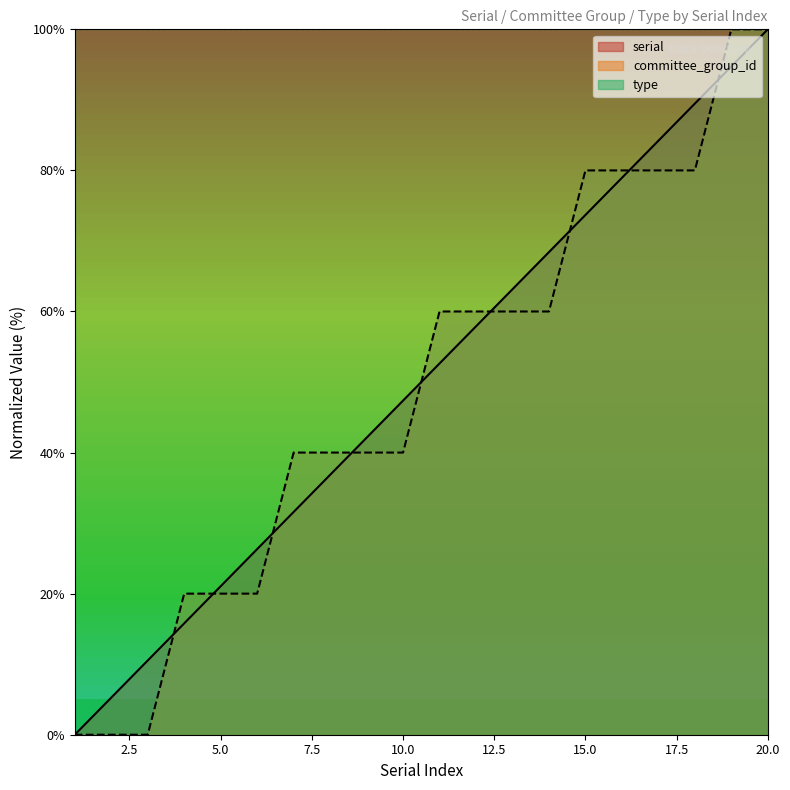

What is the sum of the serial values at 14 and 3?

78.9